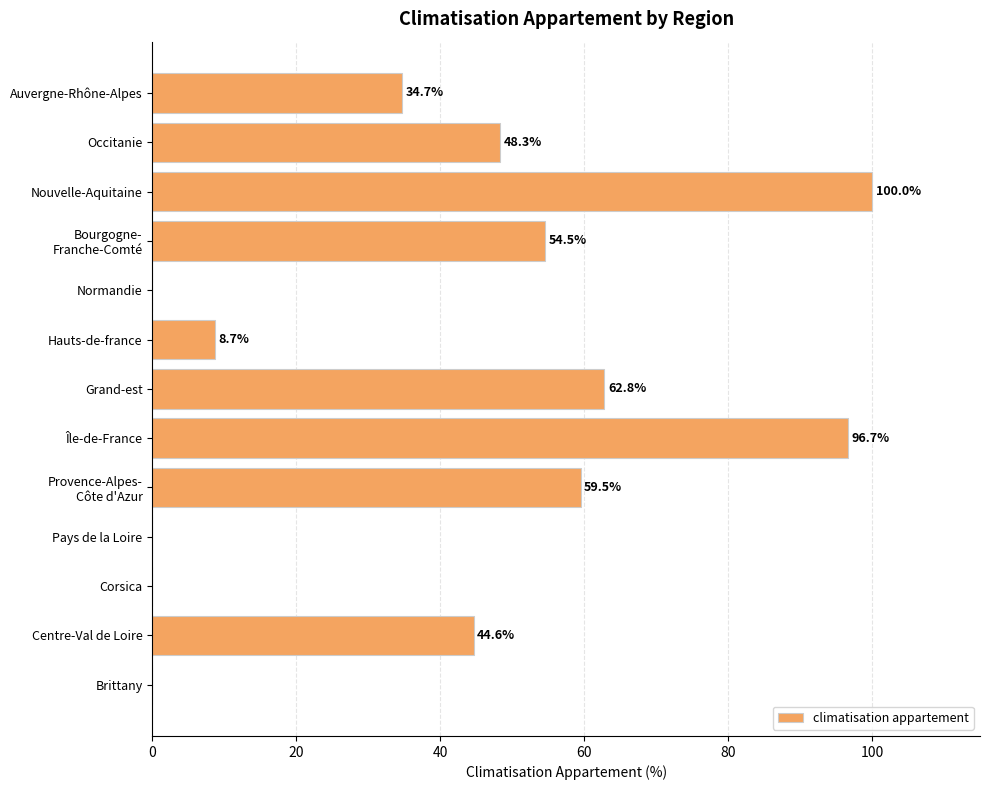

At which category does the chart reach its peak across all series?

Nouvelle-Aquitaine